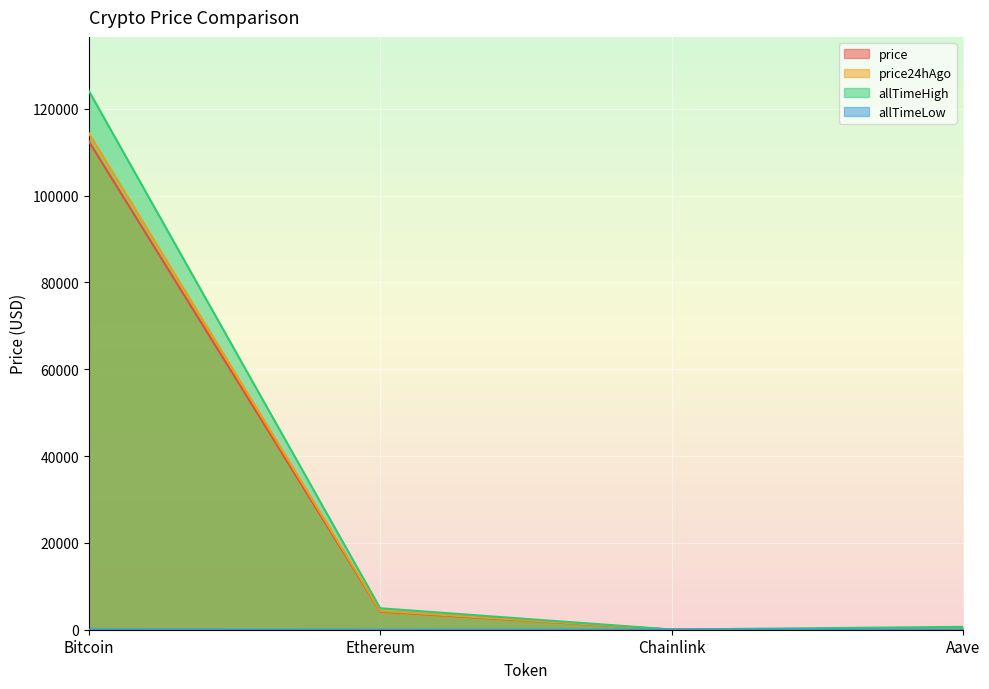

What is the maximum value for price?

112516.0